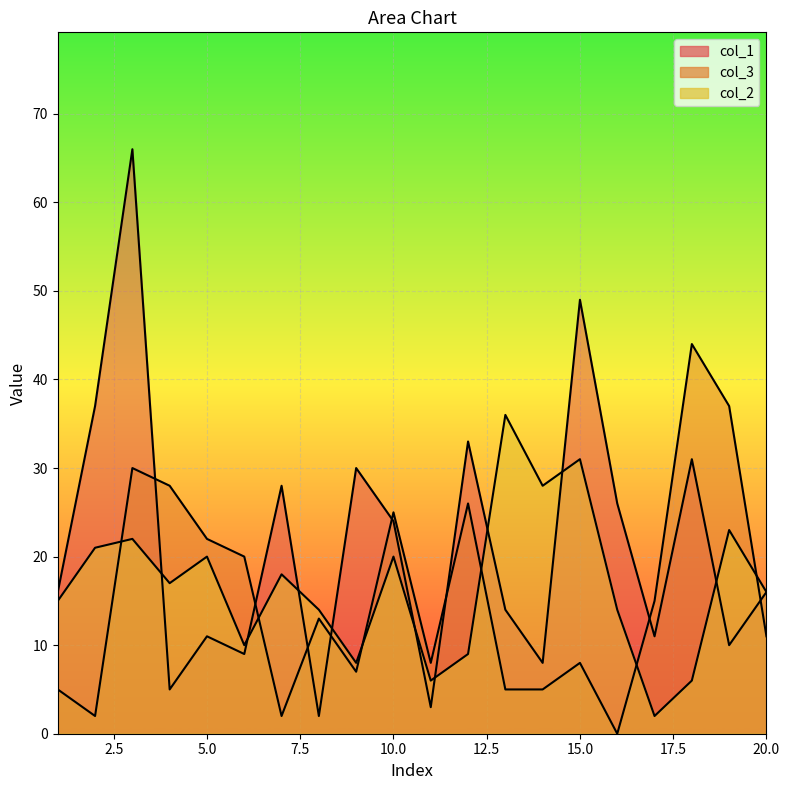

Which series has the largest range (max minus min)?

col_1